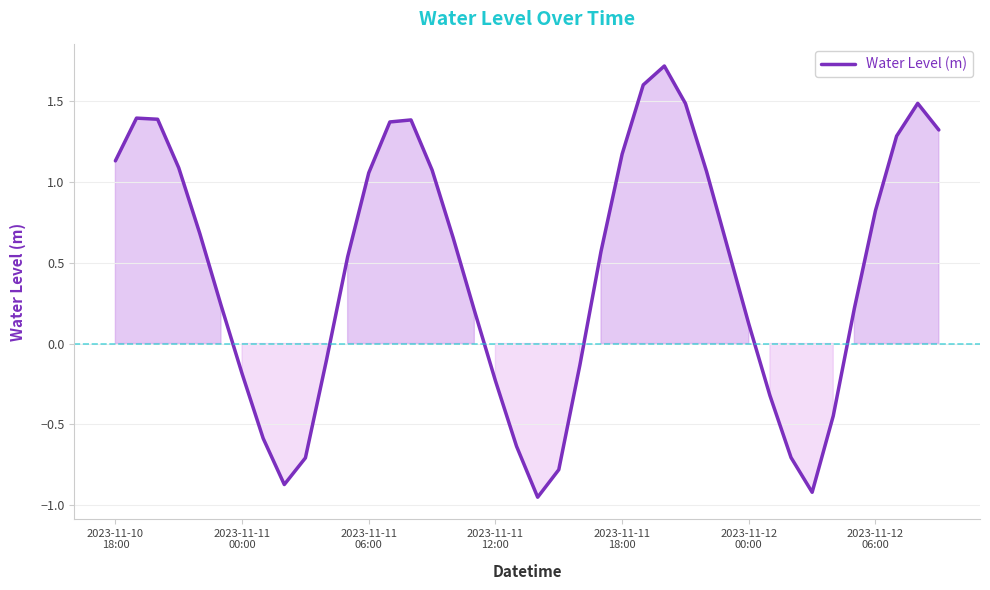

What is the greatest value displayed?

1.7